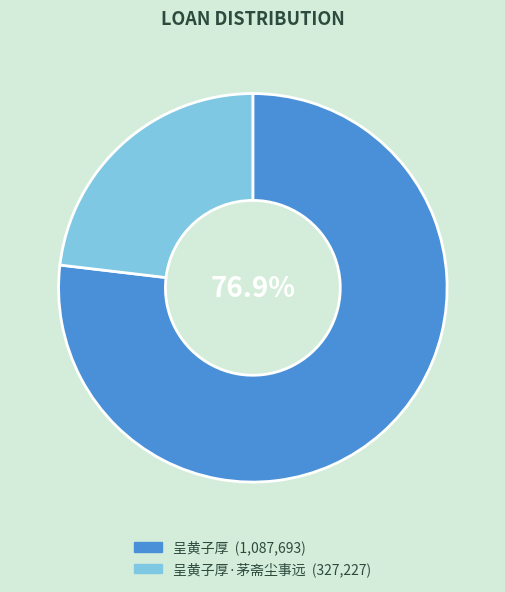

Does any single category account for the majority?

Yes